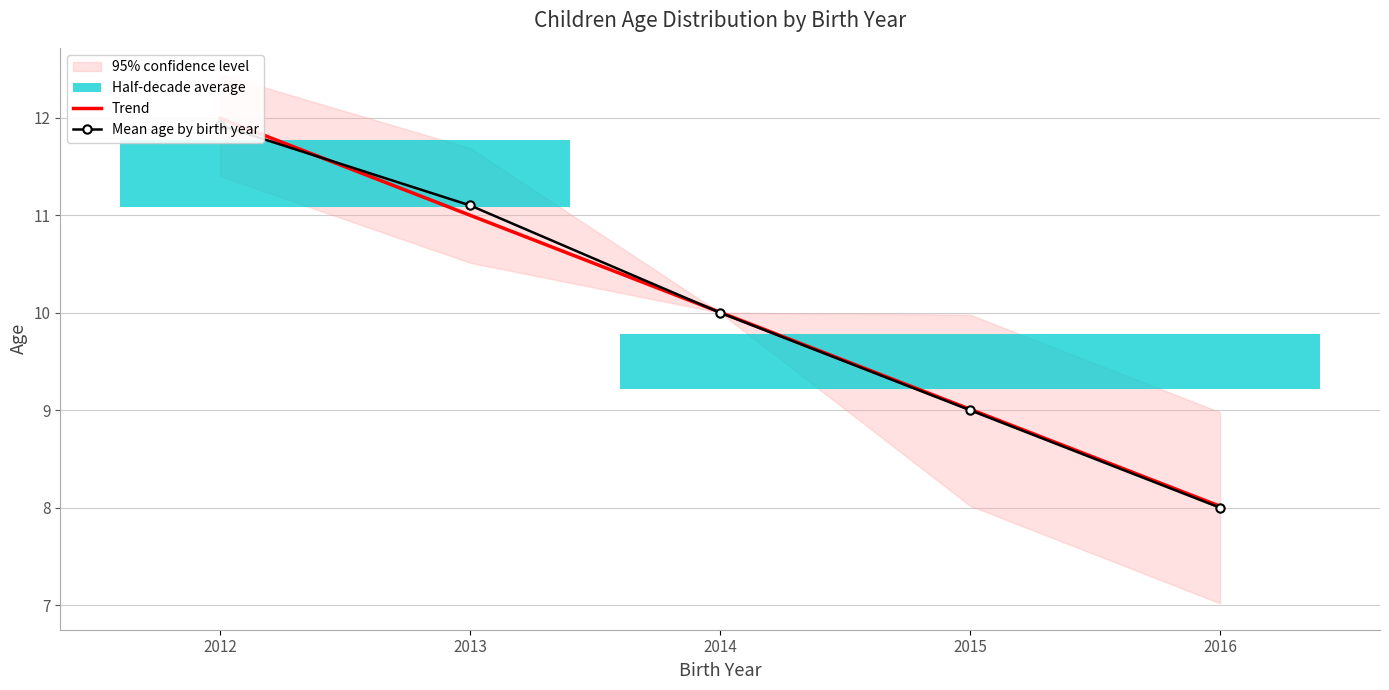

At how many categories does at least one series exceed 11?

2